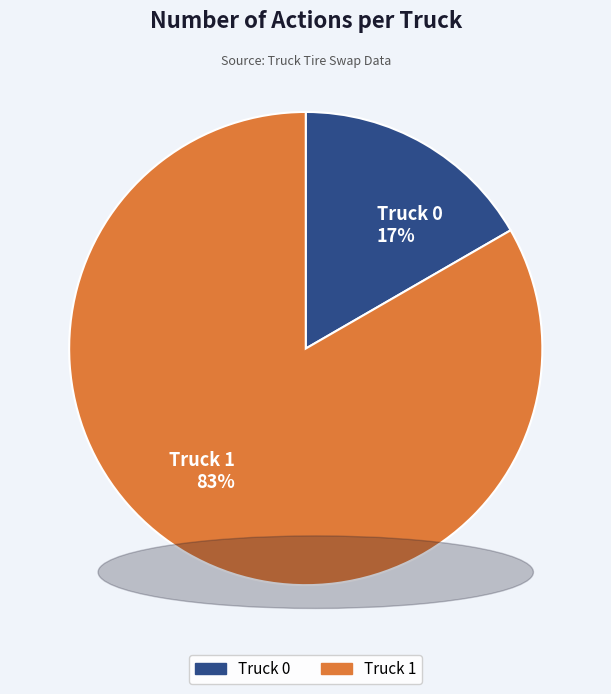

Is the sum of Truck 0 17% and Truck 1 83% greater than half?

Yes